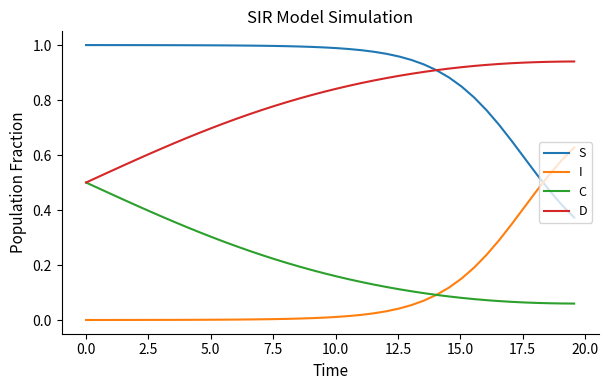

True or false: S and C cross at least once.

False